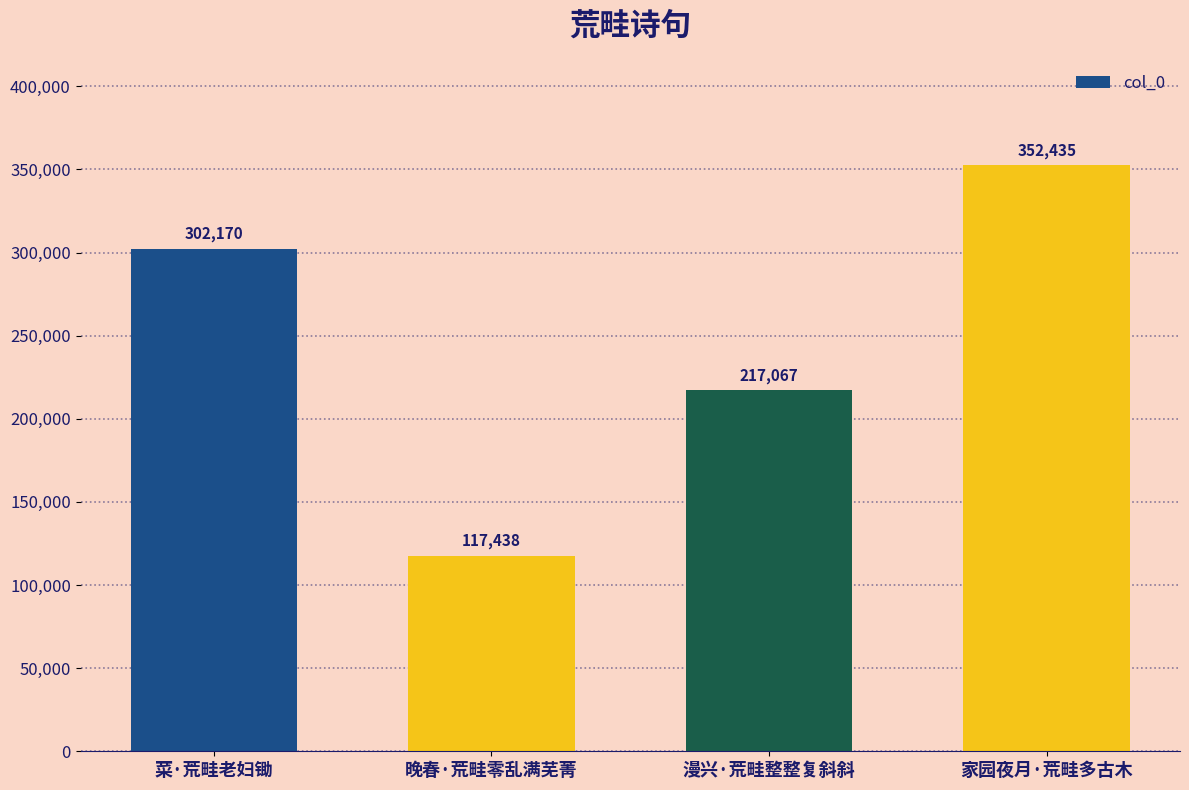

Does the chart contain any negative values?

No